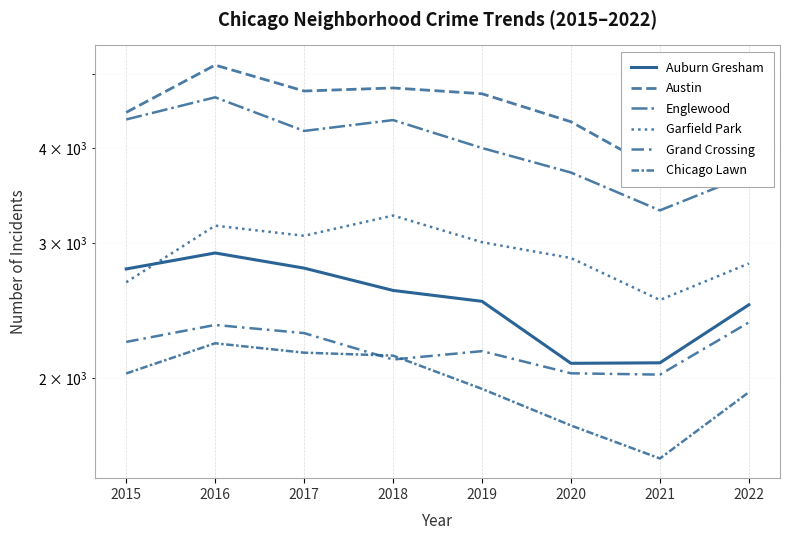

Rank the series by their maximum value, from lowest to highest.

Chicago Lawn, Grand Crossing, Auburn Gresham, Garfield Park, Englewood, Austin